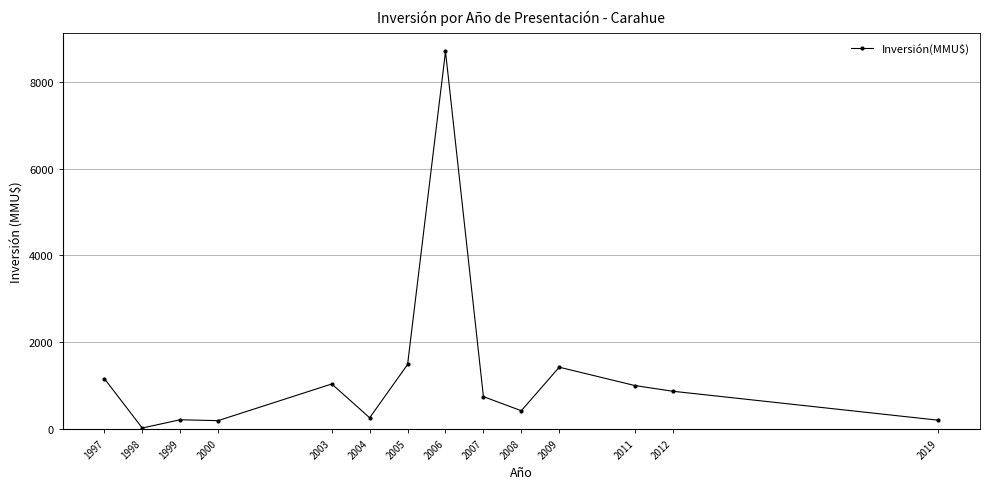

Between 2006 and 1997, which is larger?

2006